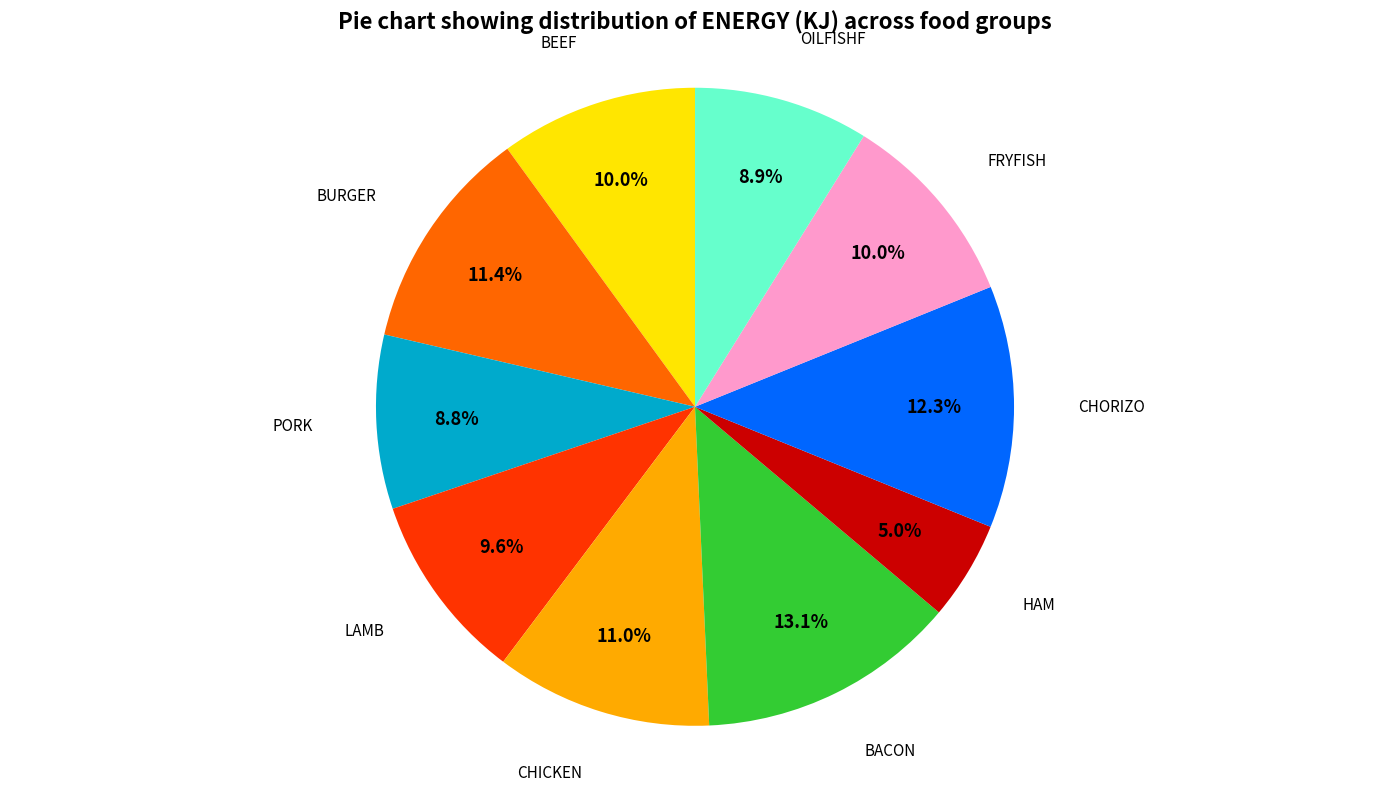

Does any single category account for the majority?

No